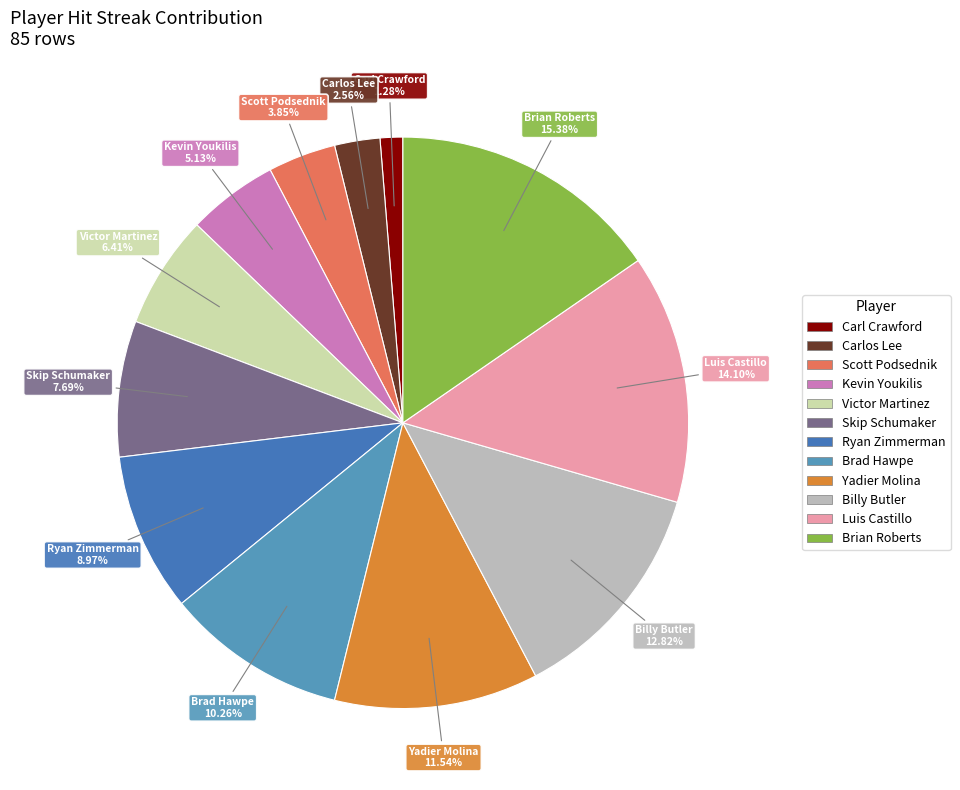

To the nearest percent, what is the average slice percentage?

8%